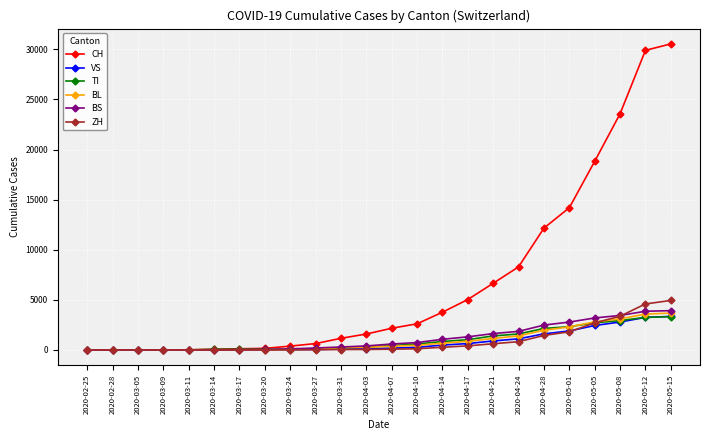

Which series changed the most between 2020-02-28 and 2020-05-12?

CH